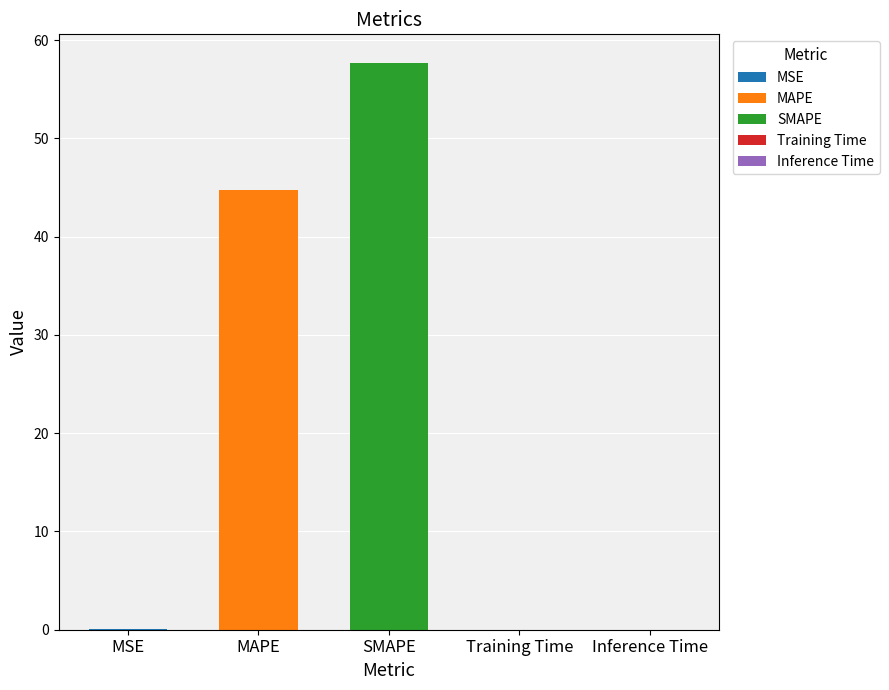

Which category has the lowest value across all series?

Inference Time